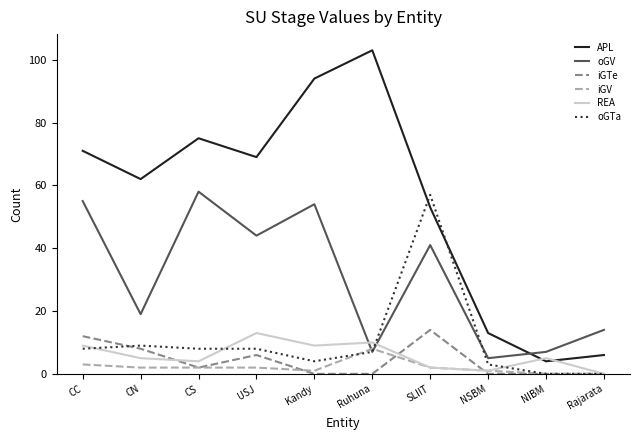

In REA, how many points are higher than both neighbors (excluding endpoints)?

3